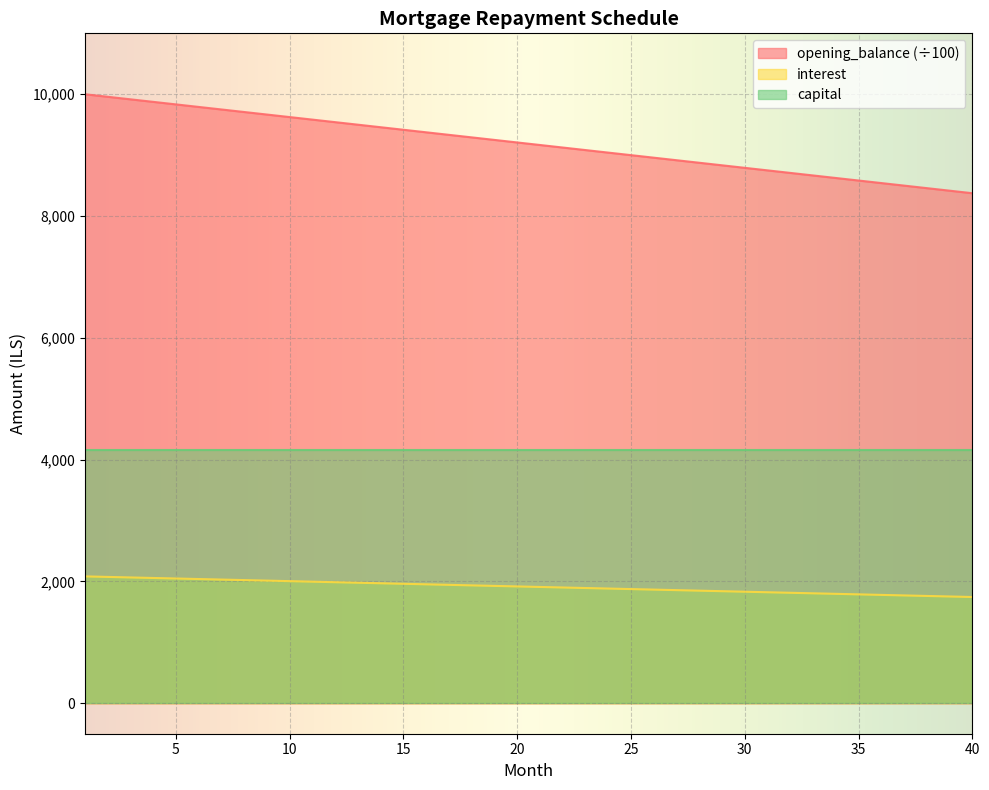

At which category is the sum across all series the highest?

1